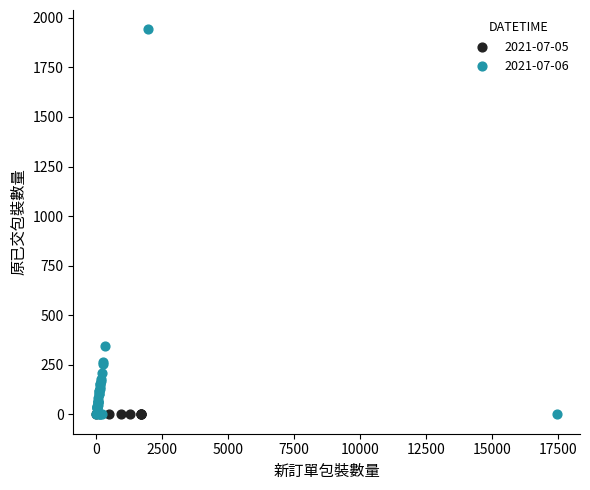

Which series contains the highest Y value?

2021-07-06